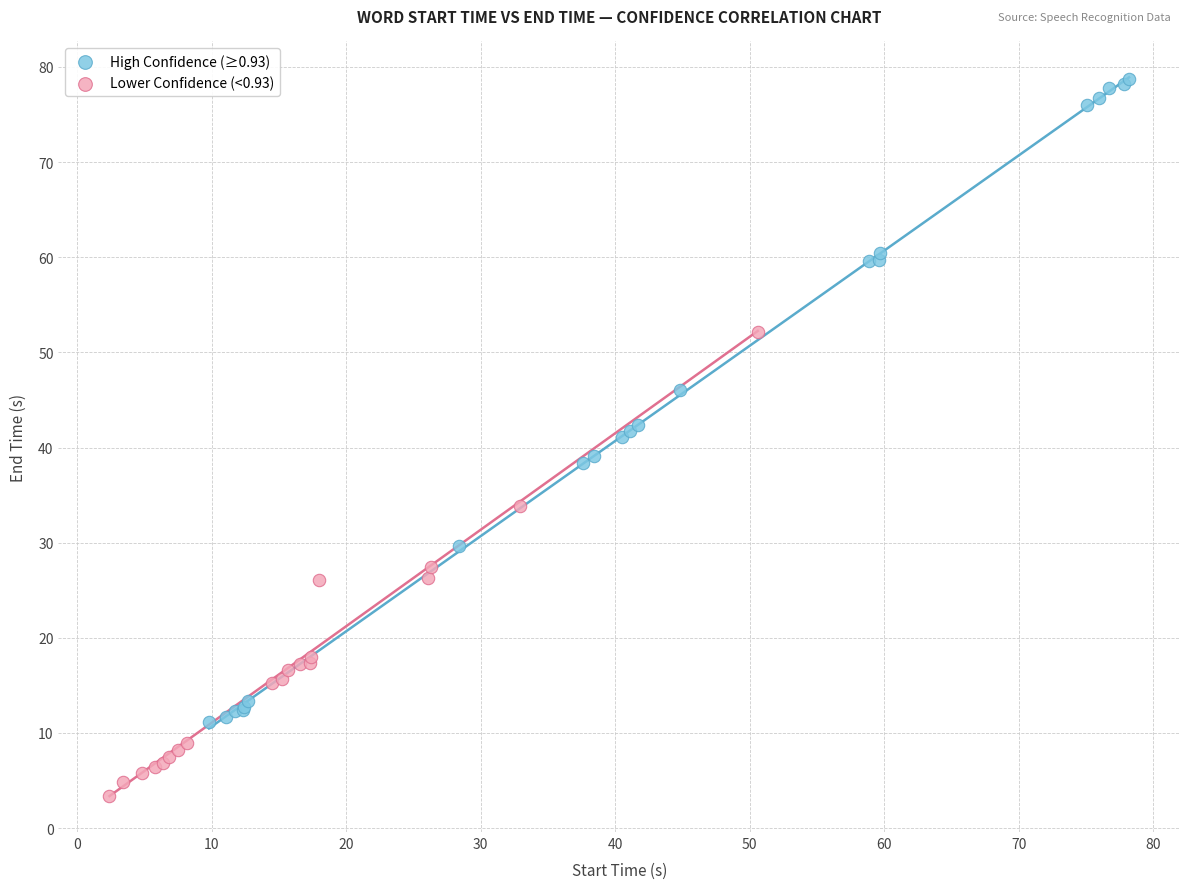

Which series has the widest spread of Y values?

High Confidence (≥0.93)